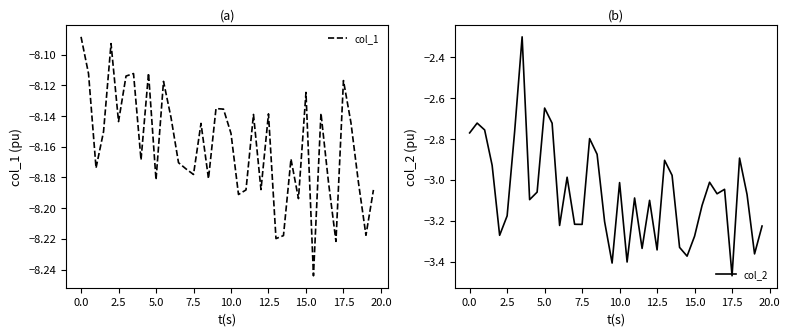

What is the minimum value shown in the chart?

-8.2